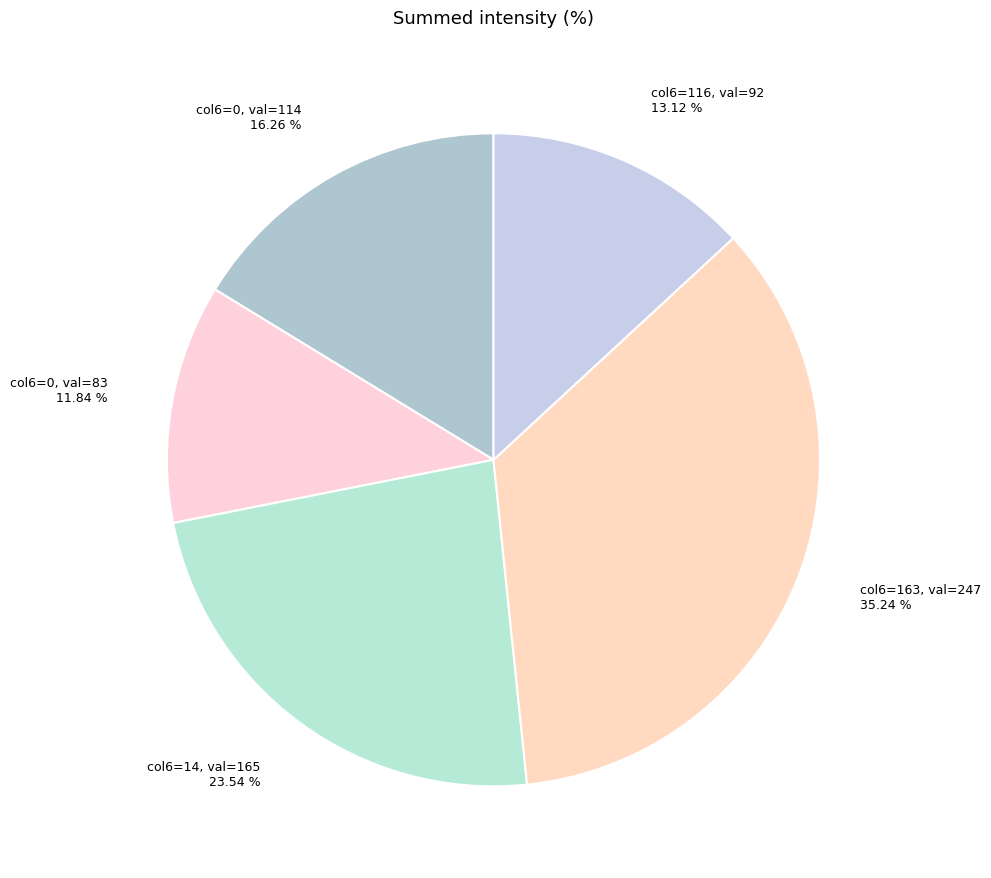

Count the number of slices in the pie.

5